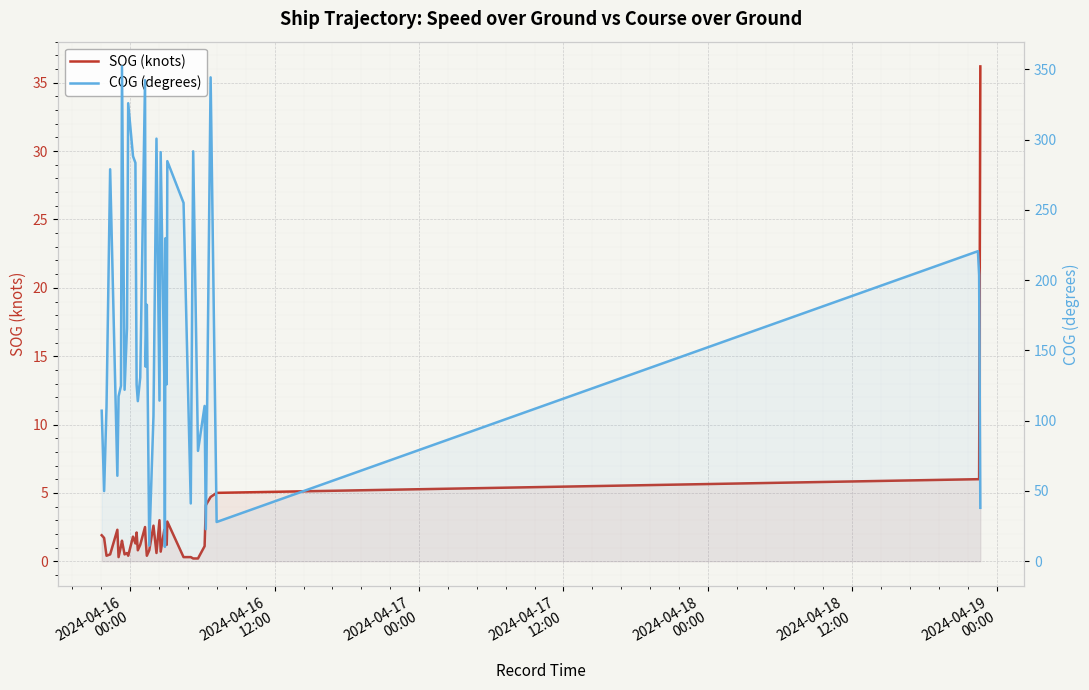

Does the chart display data point markers on the line(s)?

No